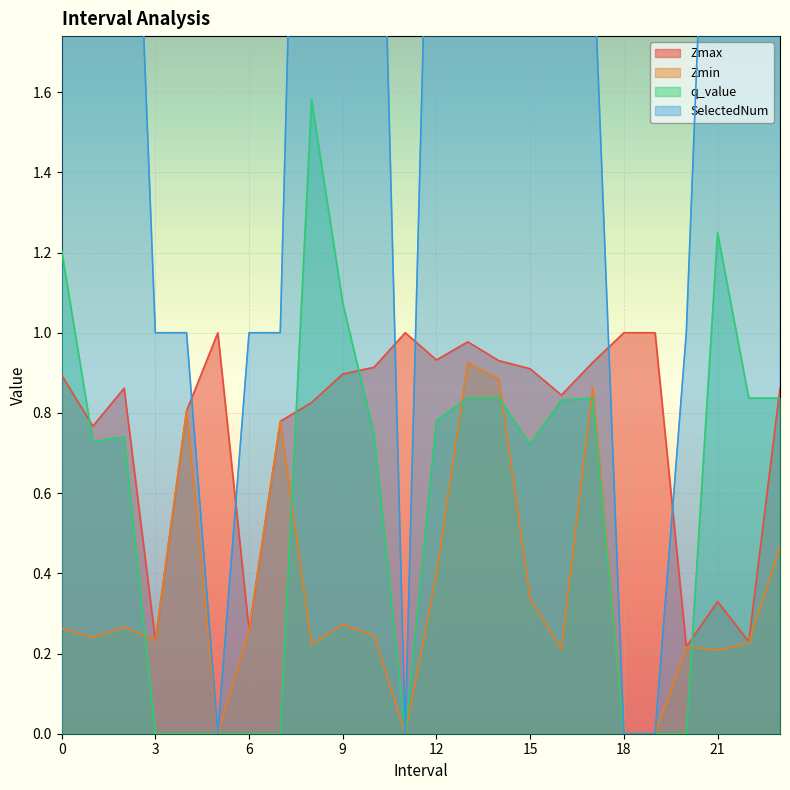

True or false: Zmin has more than 2 points higher than both neighbors.

True